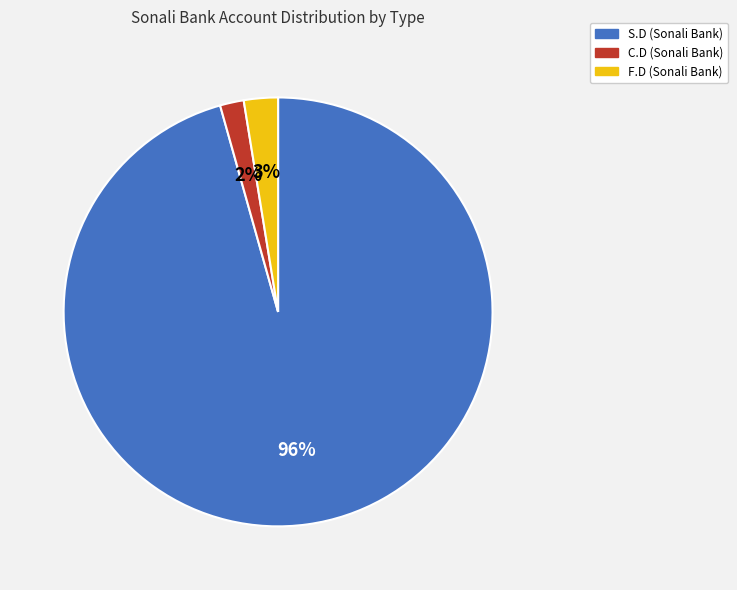

To the nearest percent, what is the average slice percentage?

33%